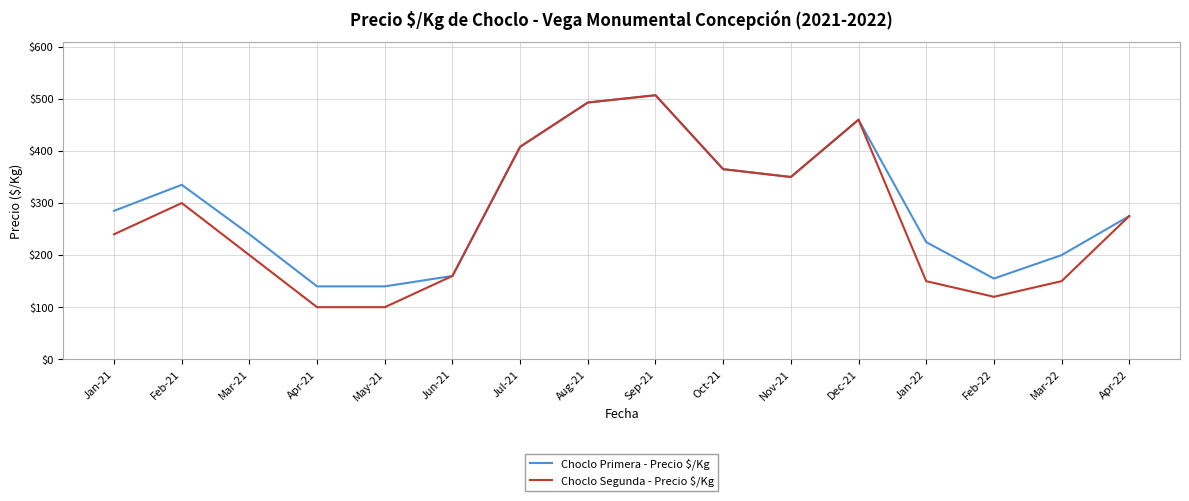

At which category is the sum across all series the highest?

Sep-21